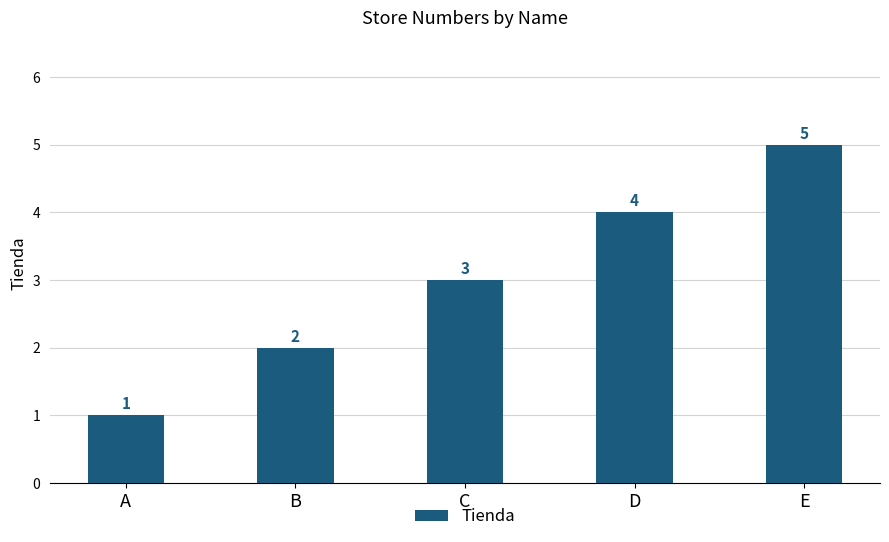

What is the value of the 3rd bar from the left?

3